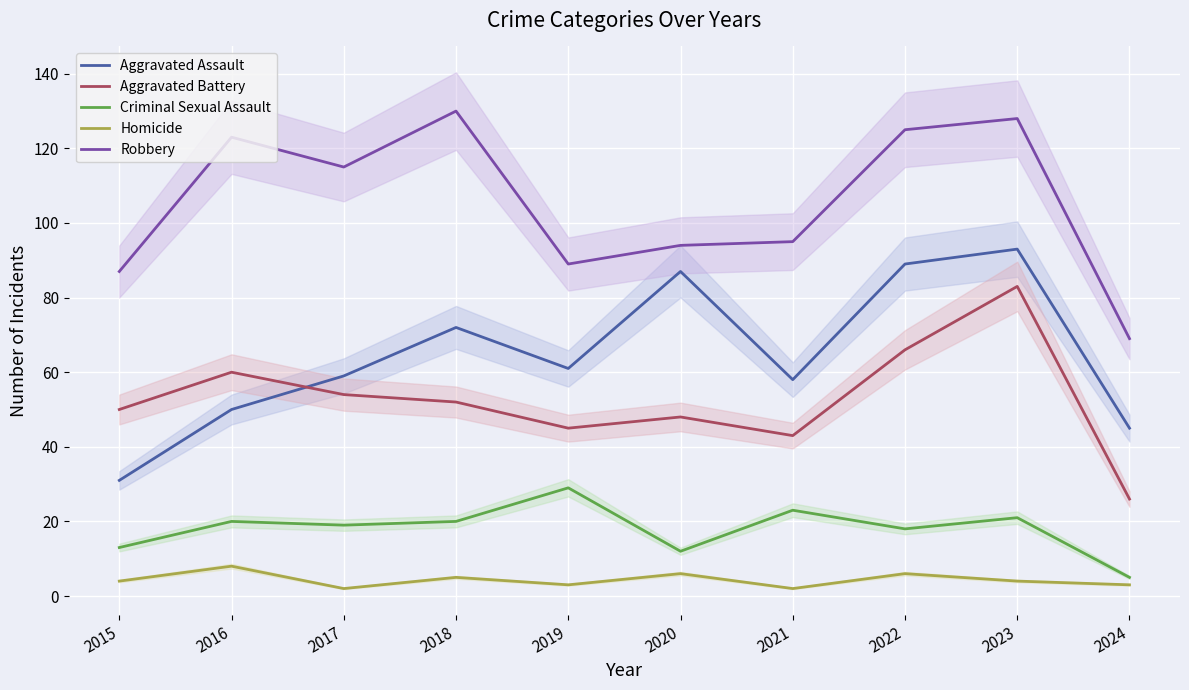

How many data points does each series have?

10